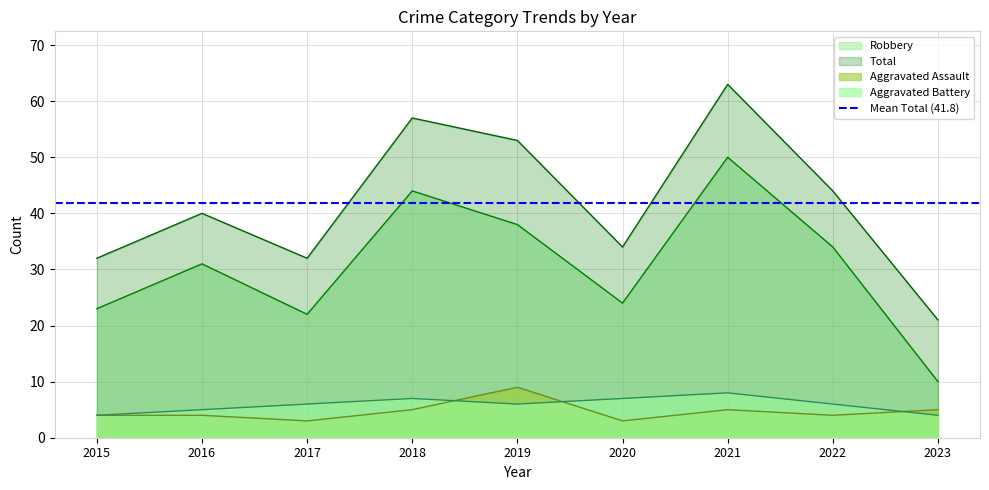

What is the minimum value for Aggravated Battery?

4